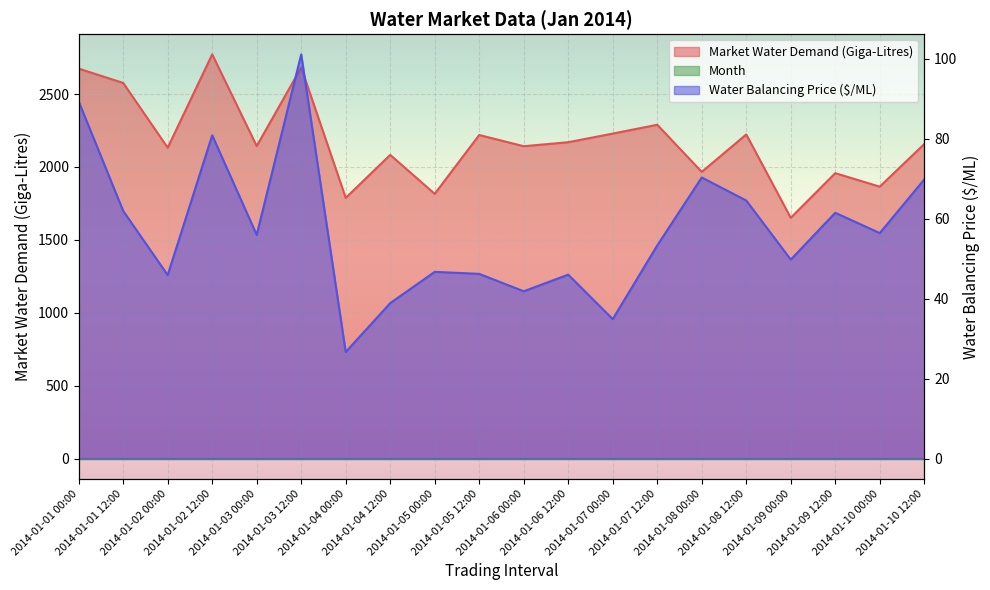

At which label does Water Balancing Price ($/ML) reach its minimum?

2014-01-04 00:00